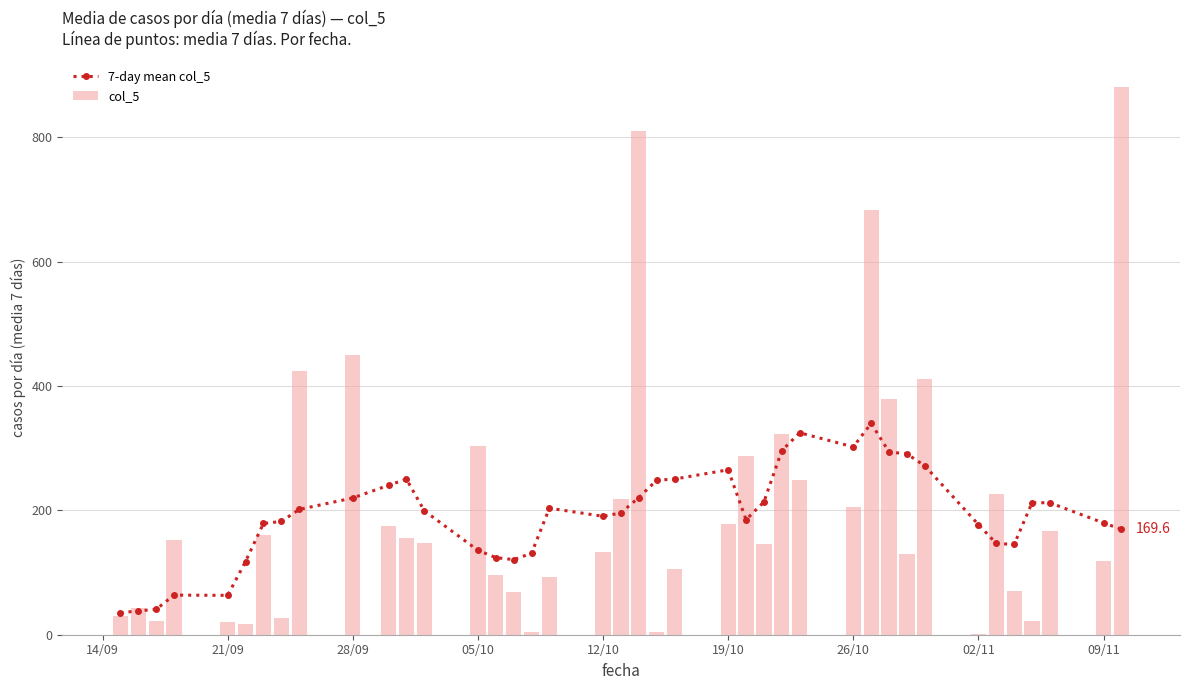

True or false: 7-day mean col_5 has more than 1 points higher than both neighbors.

True